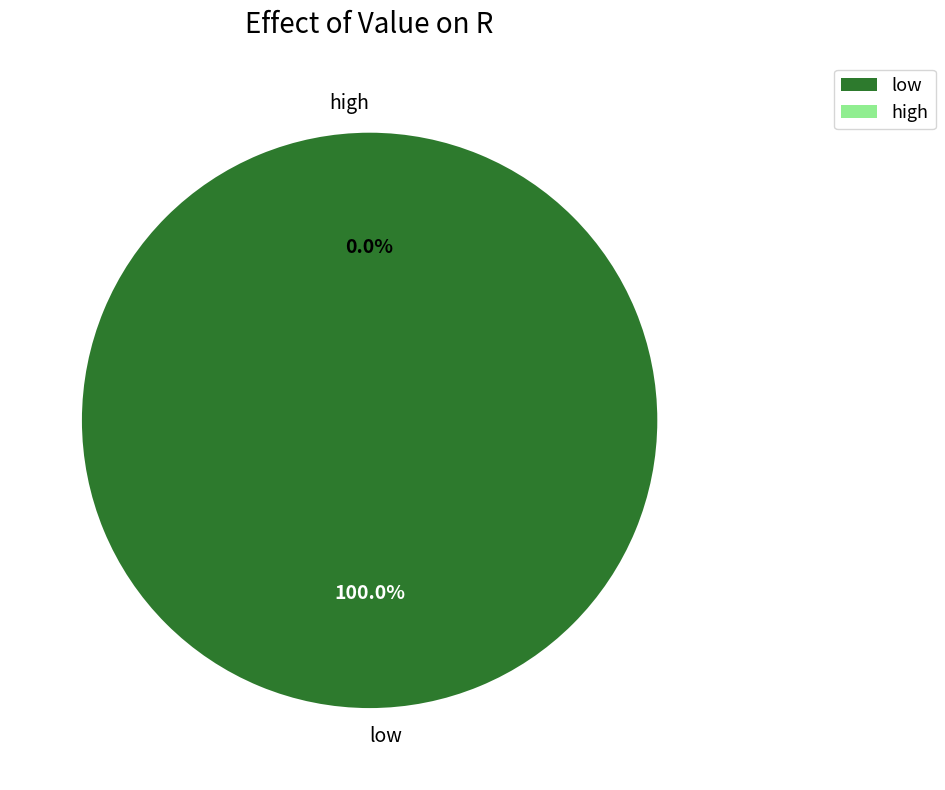

Rank the categories by value from highest to lowest.

low, high